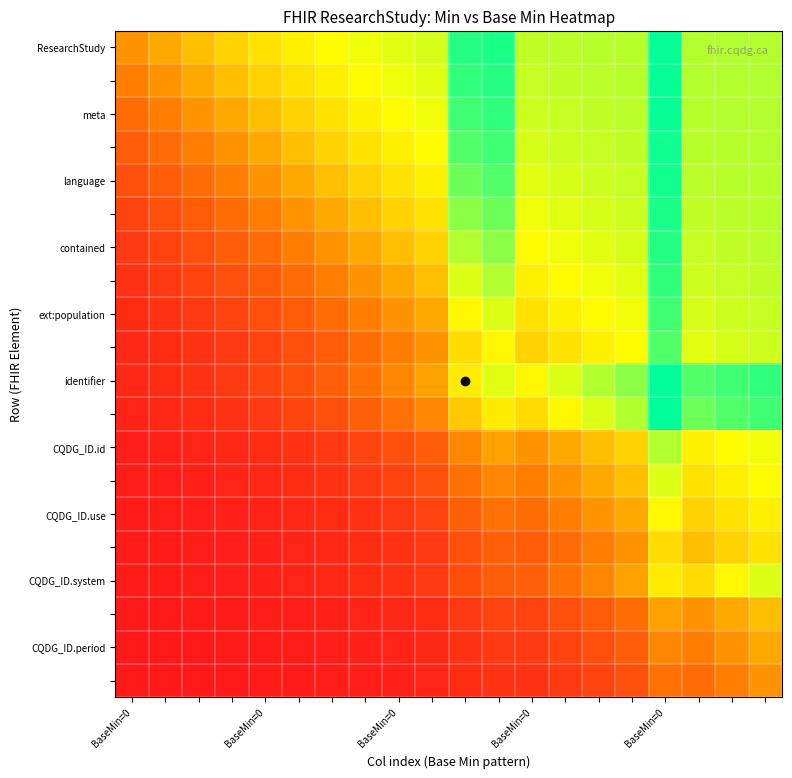

At how many categories does at least one series exceed 1?

7